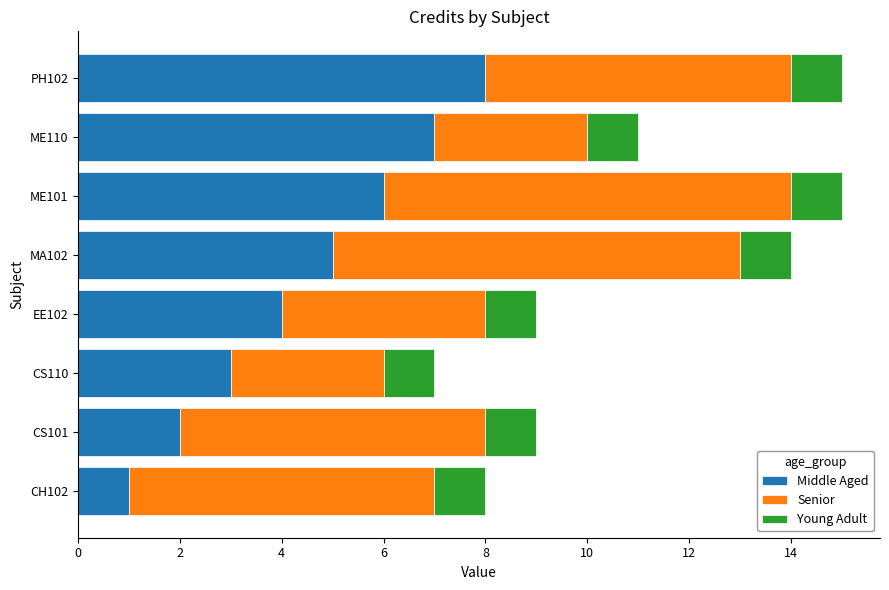

List the labels in order of Middle Aged value, largest first.

PH102, ME110, ME101, MA102, EE102, CS110, CS101, CH102